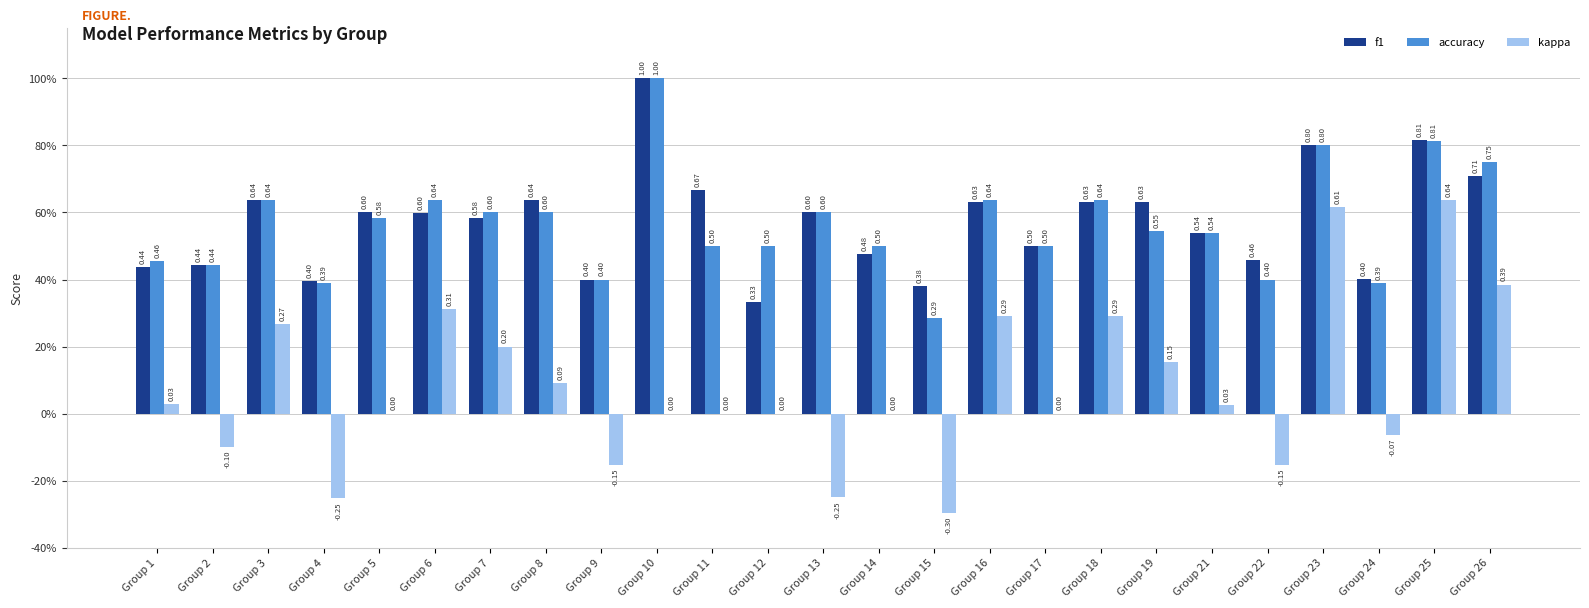

What are all the series names shown in the legend?

f1, accuracy, kappa